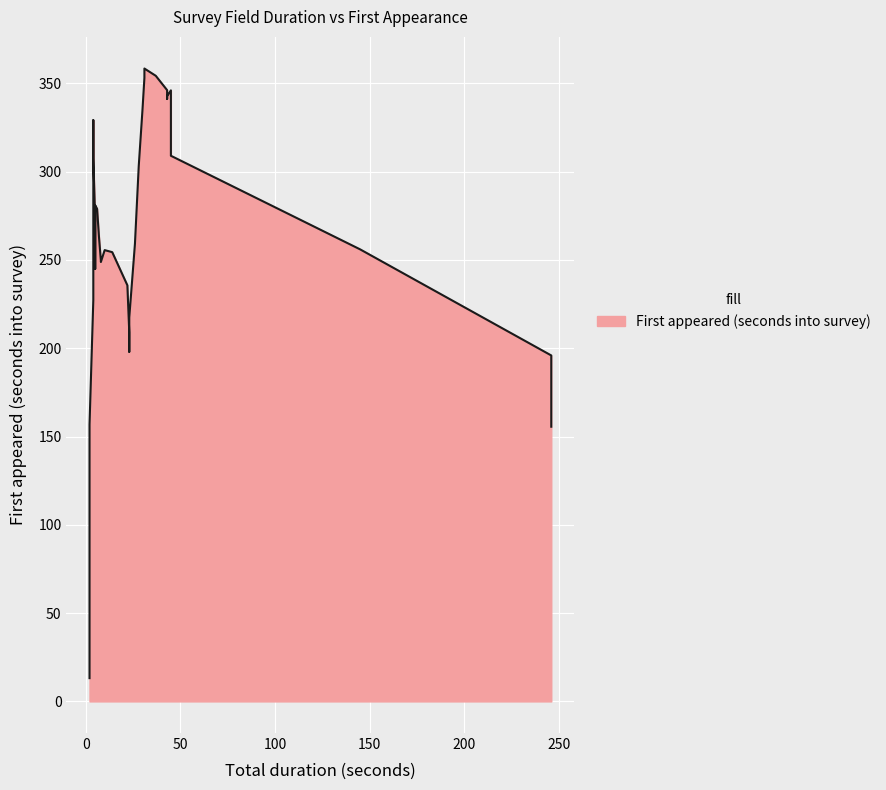

List the labels in order of value, smallest first.

0, 1, 2, 3, 4, 5, 6, 7, 8, 9, 10, 11, 12, 13, 14, 15, 16, 17, 18, 19, 20, 21, 22, 23, 24, 25, 26, 27, 28, 29, 30, 31, 32, 33, 34, 35, 36, 37, 38, 39